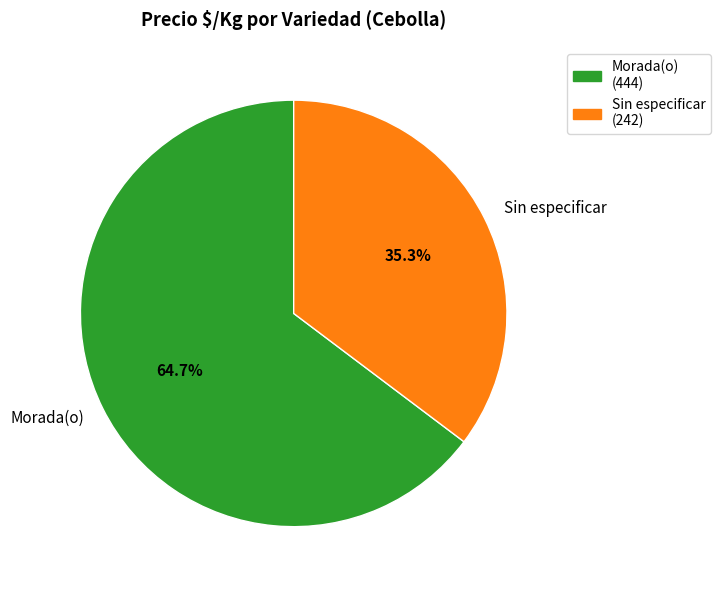

Which has a higher value, Morada(o) or Sin especificar?

Morada(o)